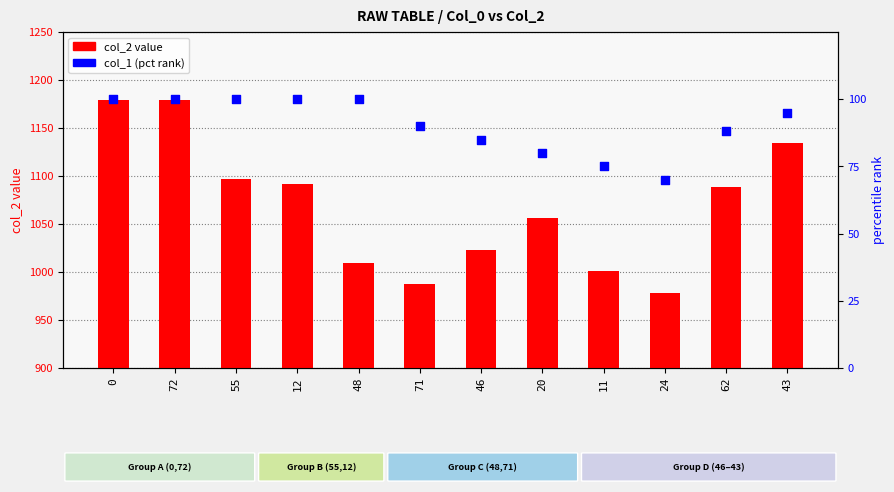

Which series reaches the maximum Y coordinate?

col_2 value